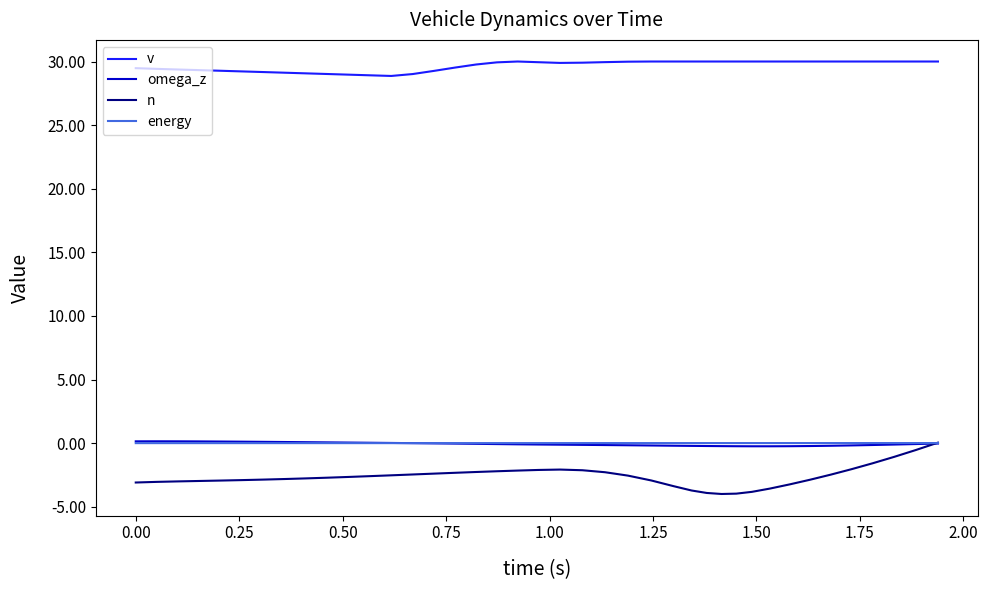

What is the difference between the maximum and minimum values in the n series?

4.0